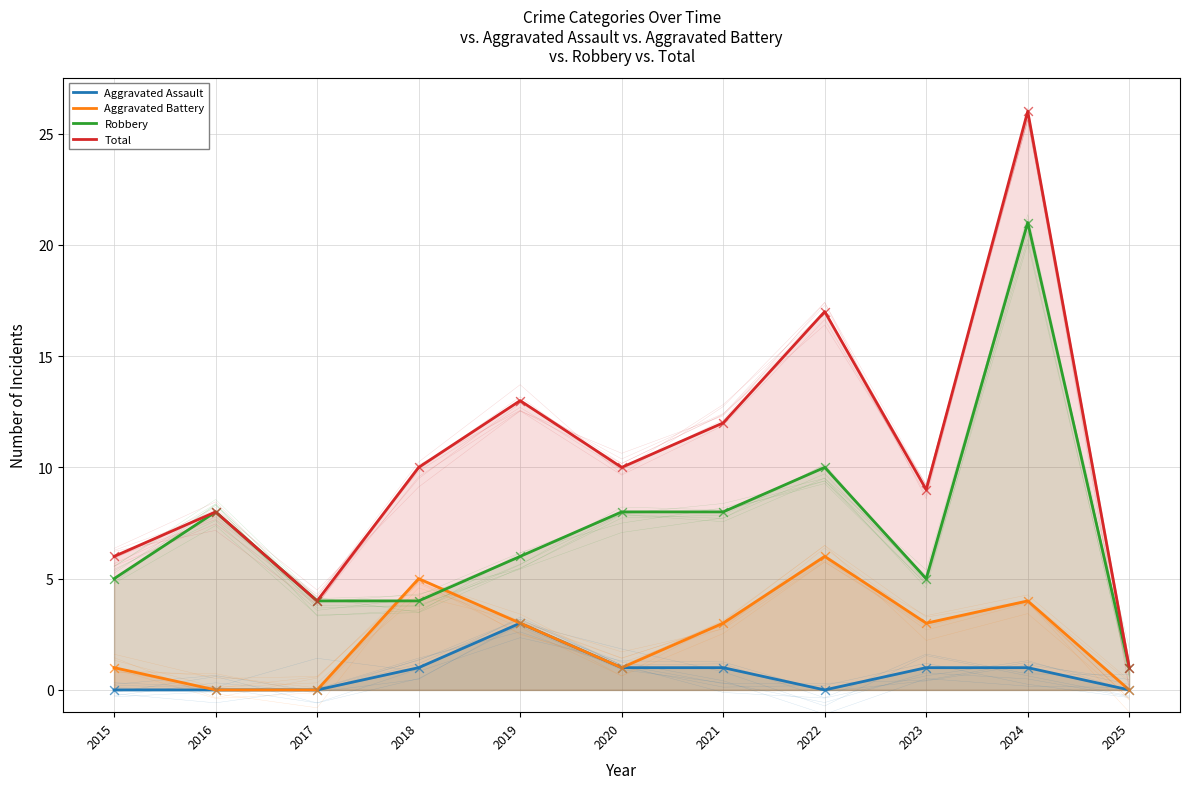

Which series reaches the minimum Y coordinate?

Aggravated Assault